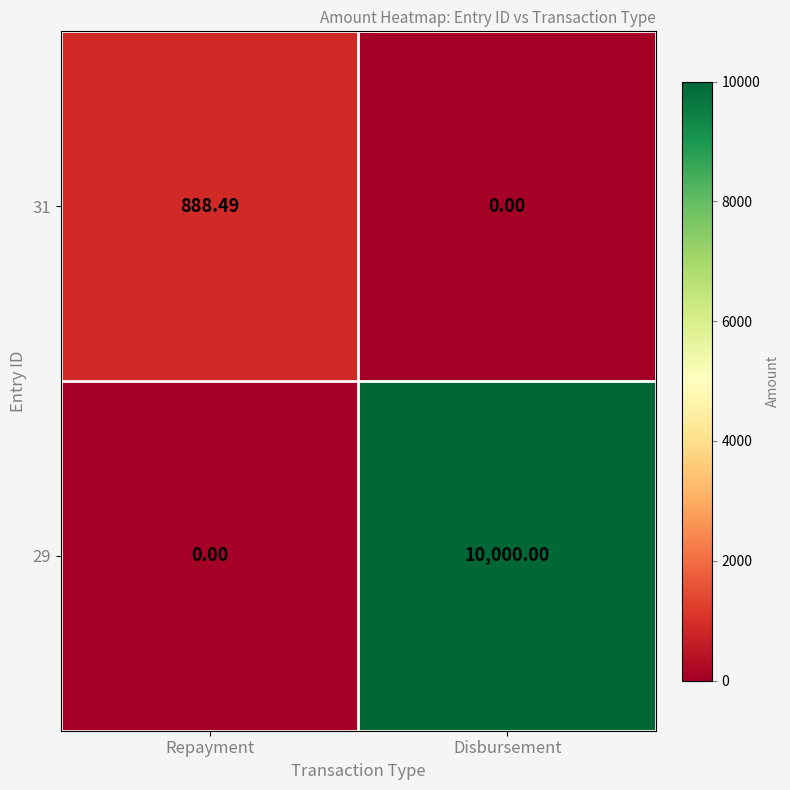

At which label does 29 reach its peak?

Disbursement